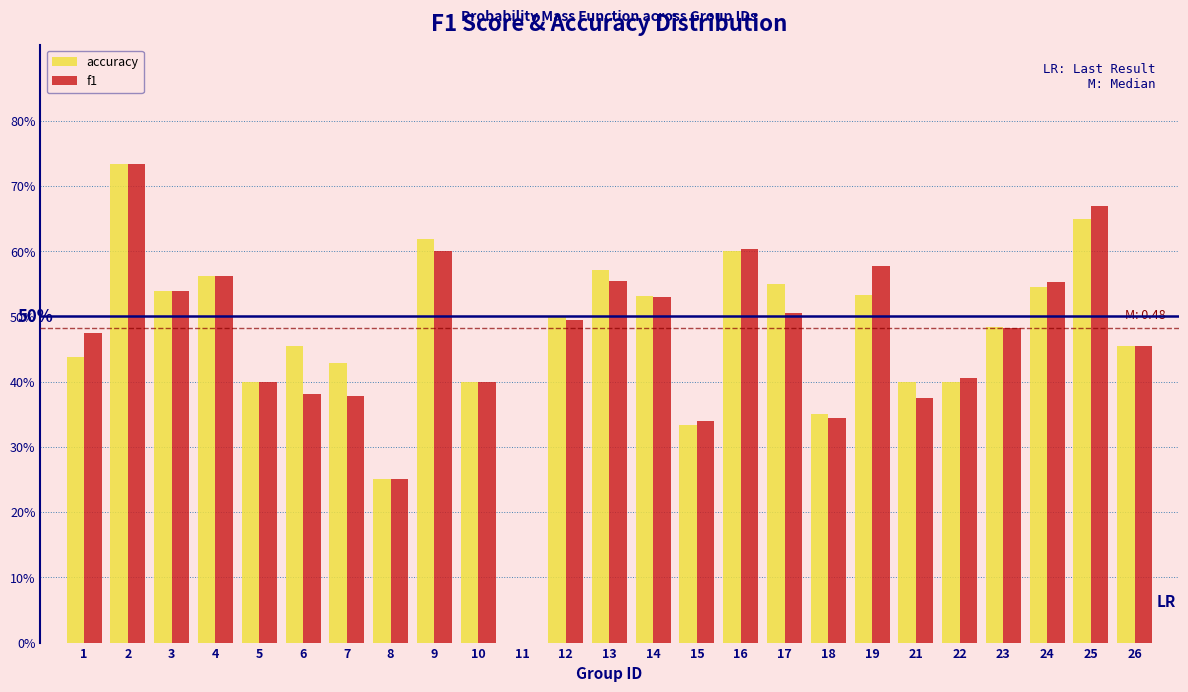

What are all the series names shown in the legend?

accuracy, f1